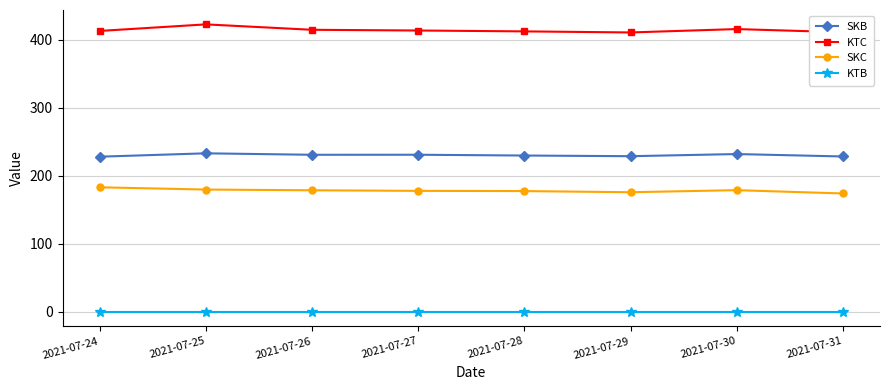

Read the KTC value at 2021-07-27.

413.3